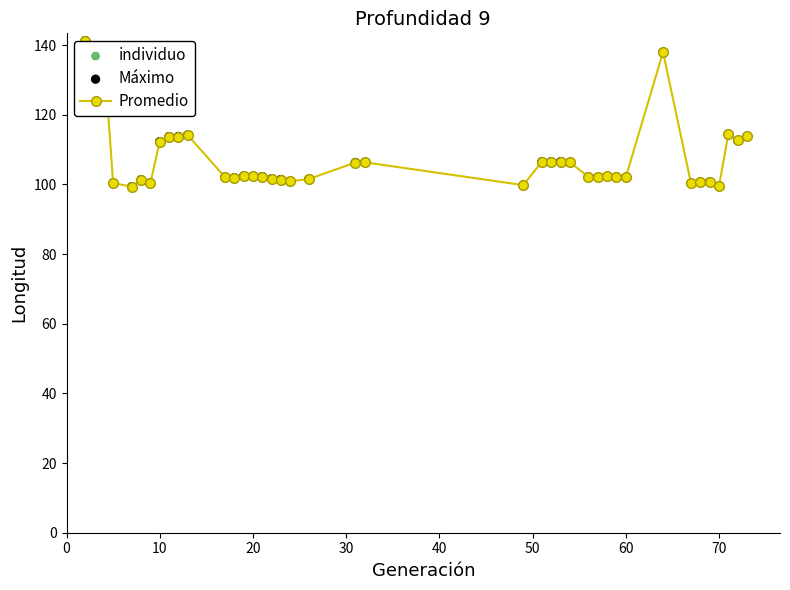

What is the value of the 1st point from the left?

141.3